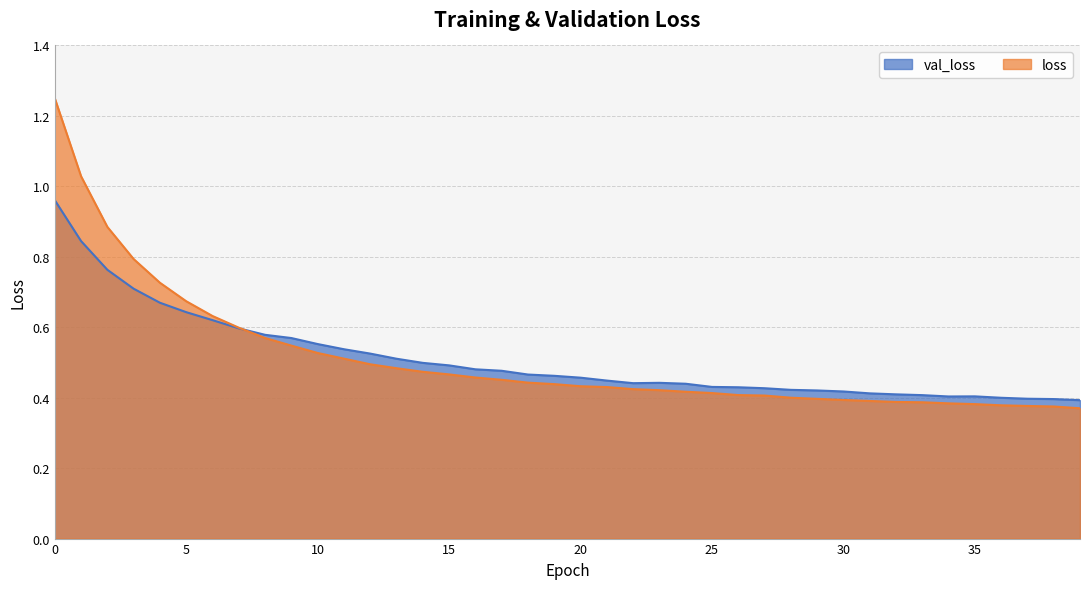

Reading left to right, what are all the values shown in this chart?

val_loss: 0=1.0	1=0.8	2=0.8	3=0.7	4=0.7	5=0.6	6=0.6	7=0.6	8=0.6	9=0.6	10=0.6	11=0.5	12=0.5	13=0.5	14=0.5	15=0.5	16=0.5	17=0.5	18=0.5	19=0.5	20=0.5	21=0.4	22=0.4	23=0.4	24=0.4	25=0.4	26=0.4	27=0.4	28=0.4	29=0.4	30=0.4	31=0.4	32=0.4	33=0.4	34=0.4	35=0.4	36=0.4	37=0.4	38=0.4	39=0.4
loss: 0=1.3	1=1.0	2=0.9	3=0.8	4=0.7	5=0.7	6=0.6	7=0.6	8=0.6	9=0.5	10=0.5	11=0.5	12=0.5	13=0.5	14=0.5	15=0.5	16=0.5	17=0.5	18=0.4	19=0.4	20=0.4	21=0.4	22=0.4	23=0.4	24=0.4	25=0.4	26=0.4	27=0.4	28=0.4	29=0.4	30=0.4	31=0.4	32=0.4	33=0.4	34=0.4	35=0.4	36=0.4	37=0.4	38=0.4	39=0.4